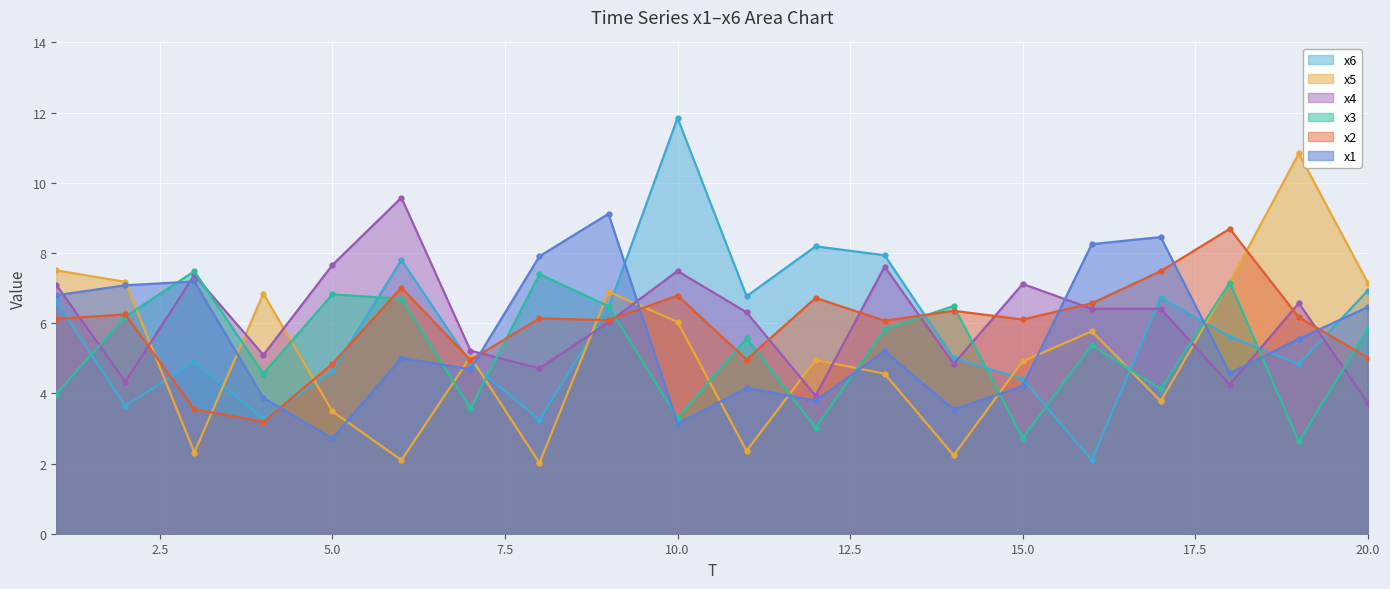

How many categories are shown in the chart?

20